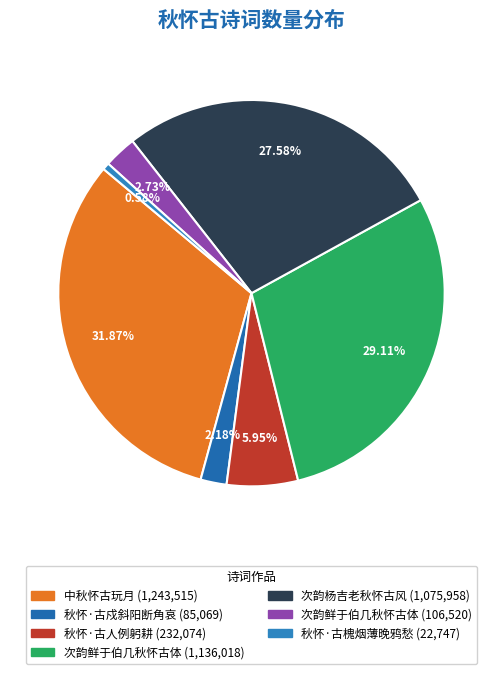

How many segments does this pie chart have?

7